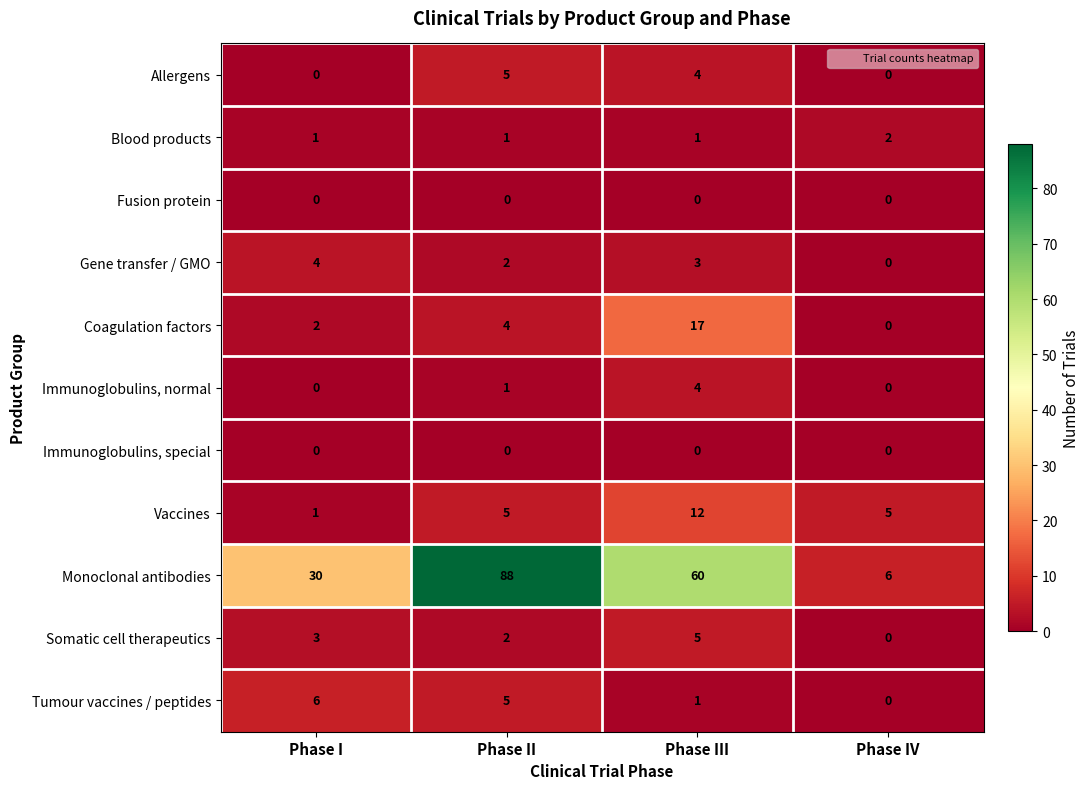

What is the difference between the second highest and minimum values in the Vaccines series?

4